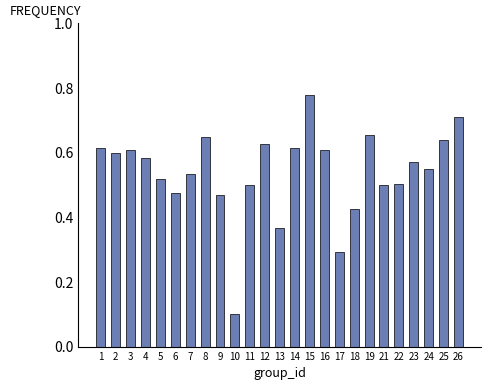

What is the sum of the values at 19 and 26?

1.4